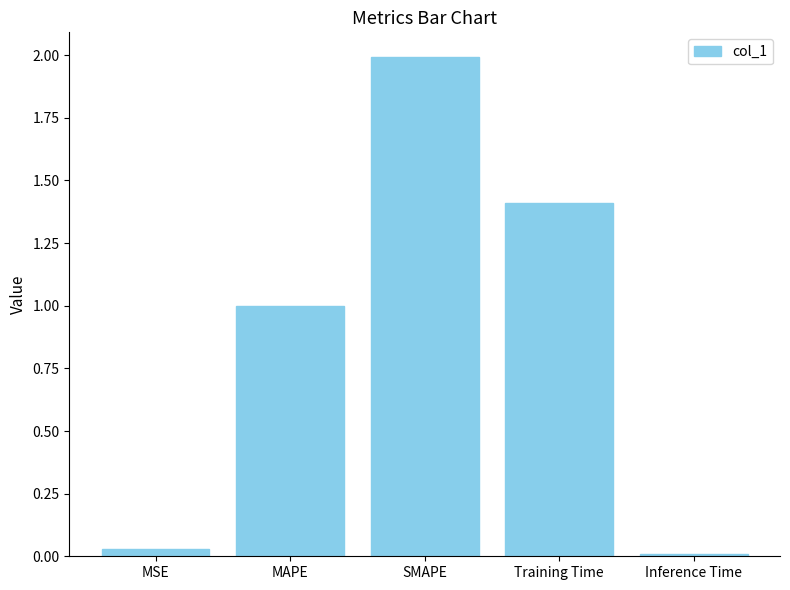

What is the greatest value displayed?

2.0